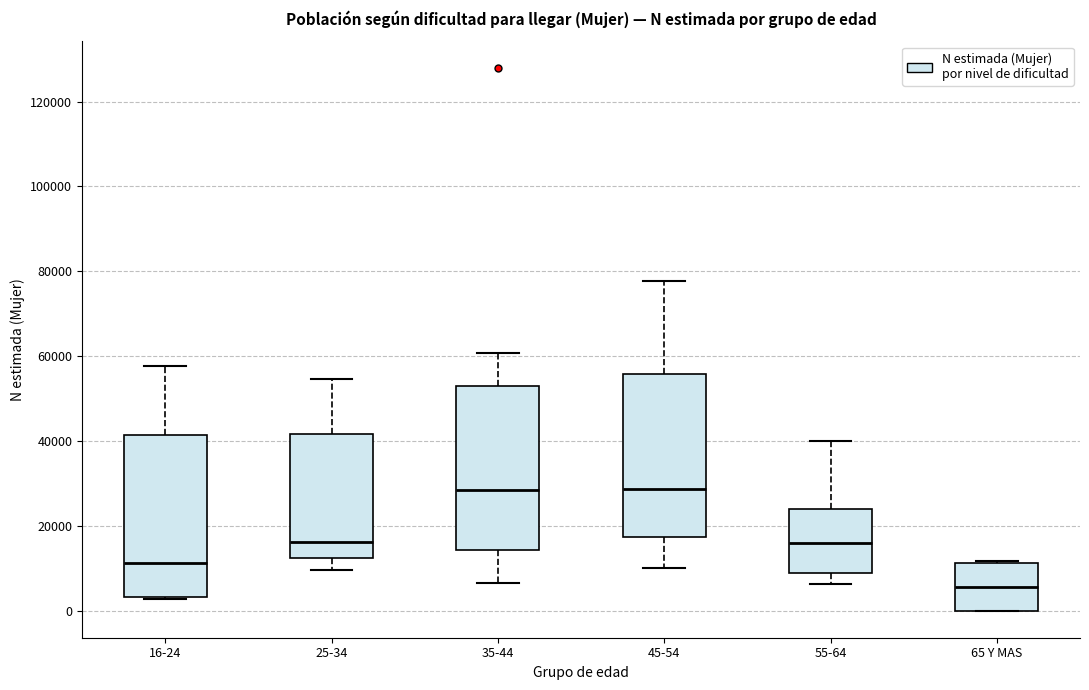

Where is the upper edge of the box for 16-24 on the y-axis? The values are not printed on the chart, so give them approximately, as read against the axis.

42000